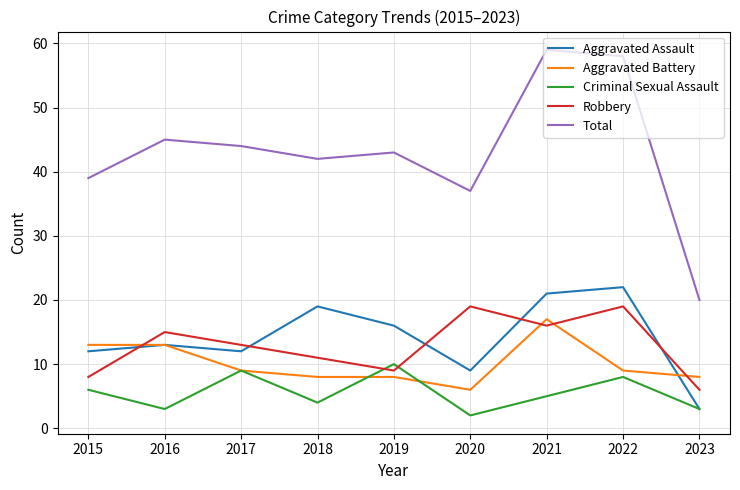

How many interior local peaks does the Criminal Sexual Assault series have?

3